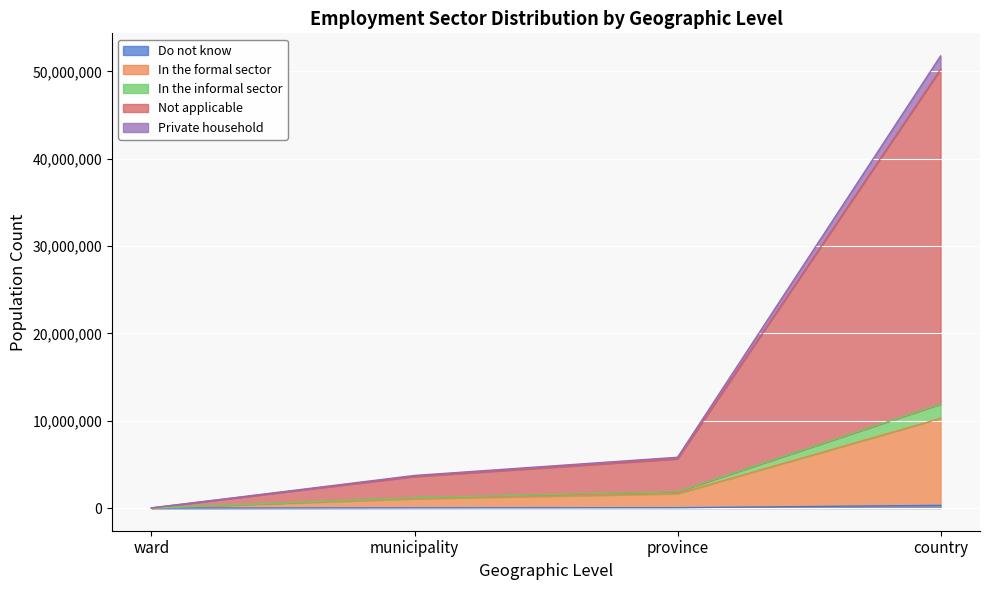

What is the total value across all series at country?

51770561